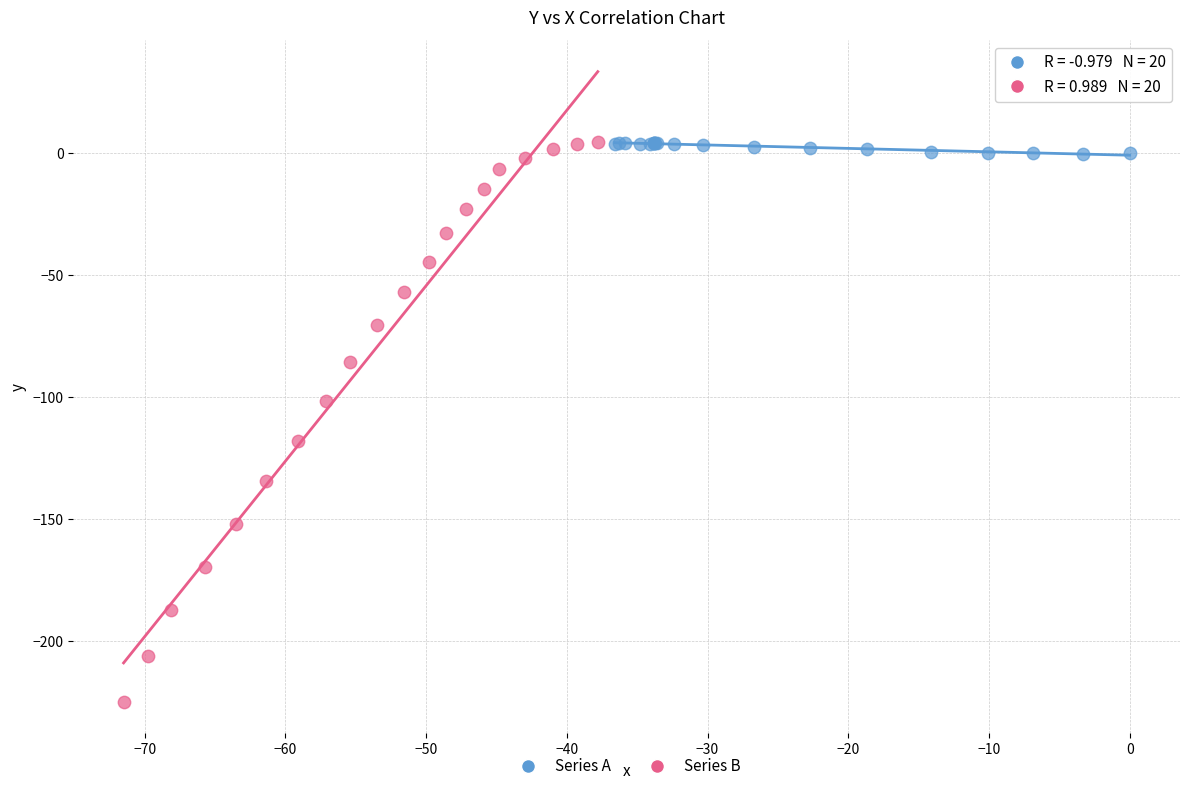

Which series contains the lowest Y value?

Series B